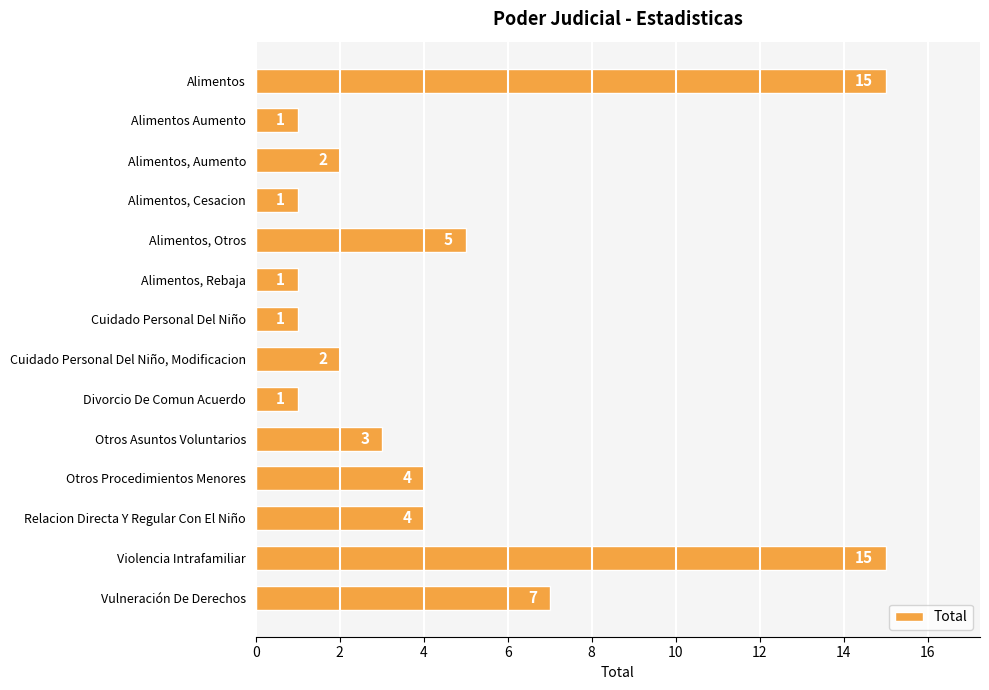

What is the ratio of the value at Otros Procedimientos Menores to the value at Alimentos, Cesacion?

4.0